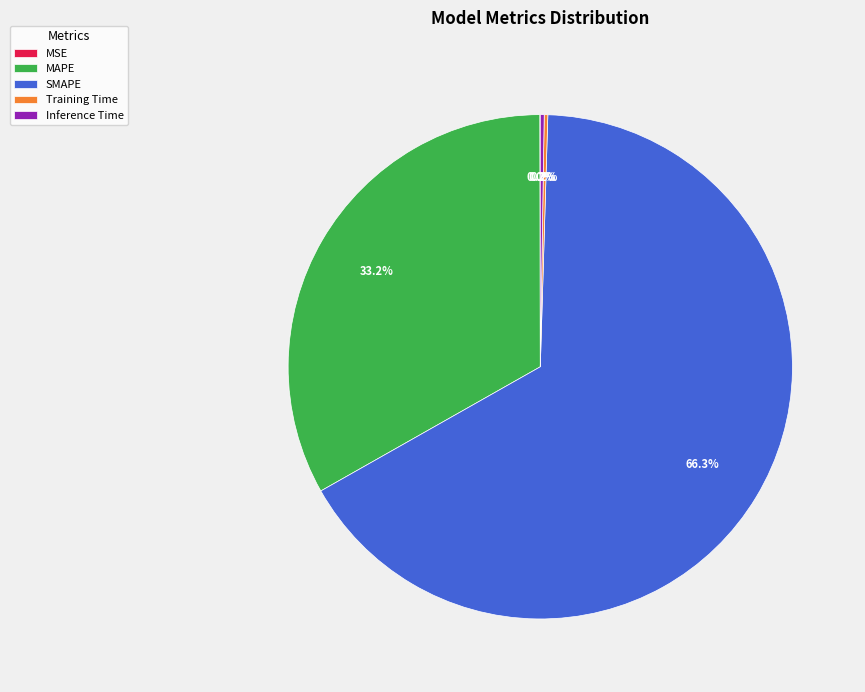

Approximately how many times larger is the value at MAPE compared to SMAPE?

0.5